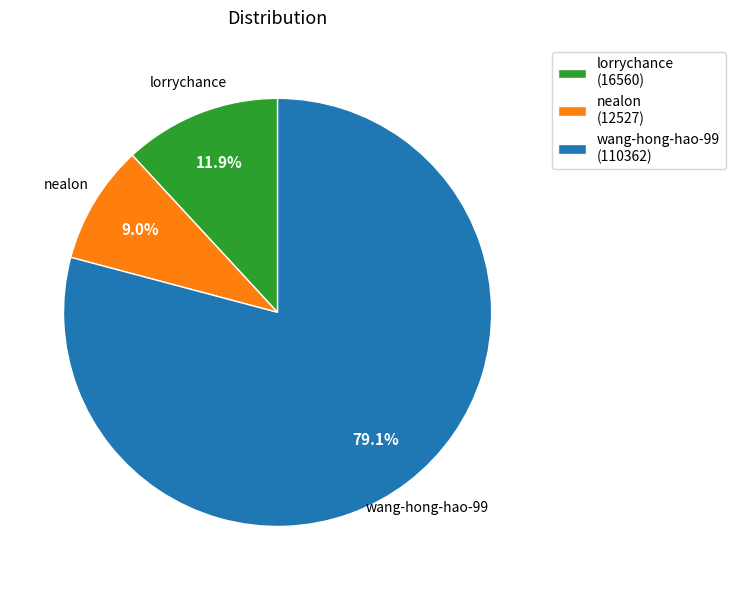

What portion of the pie excludes nealon?

91.0%